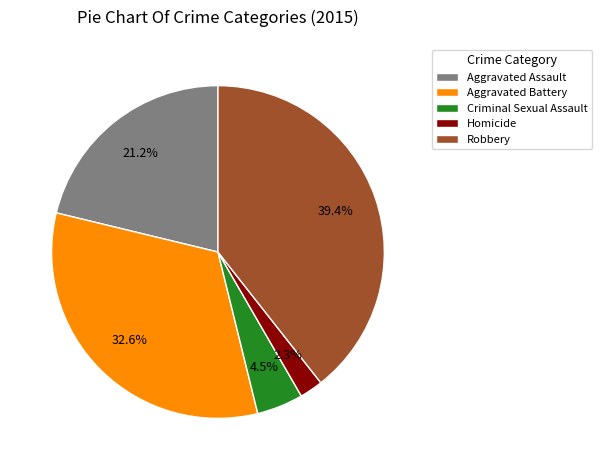

Count the number of slices in the pie.

5